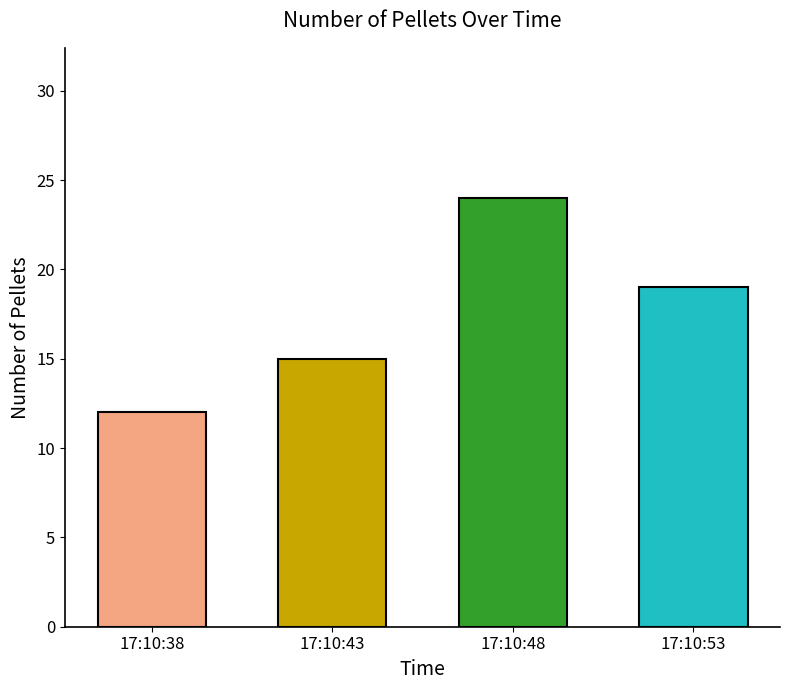

List the labels in order of value, smallest first.

17:10:38, 17:10:43, 17:10:53, 17:10:48